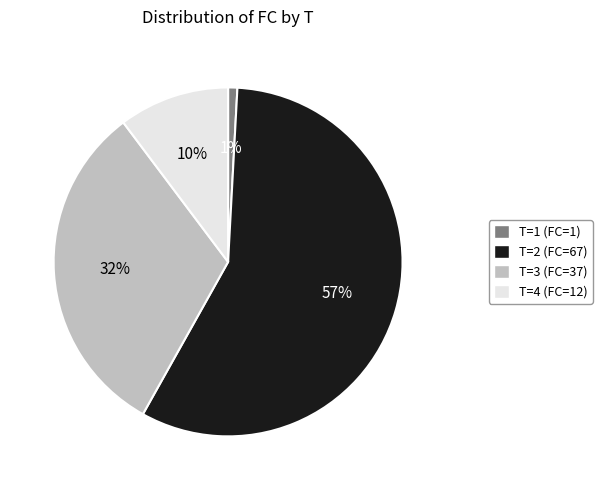

Does any single category account for the majority?

Yes